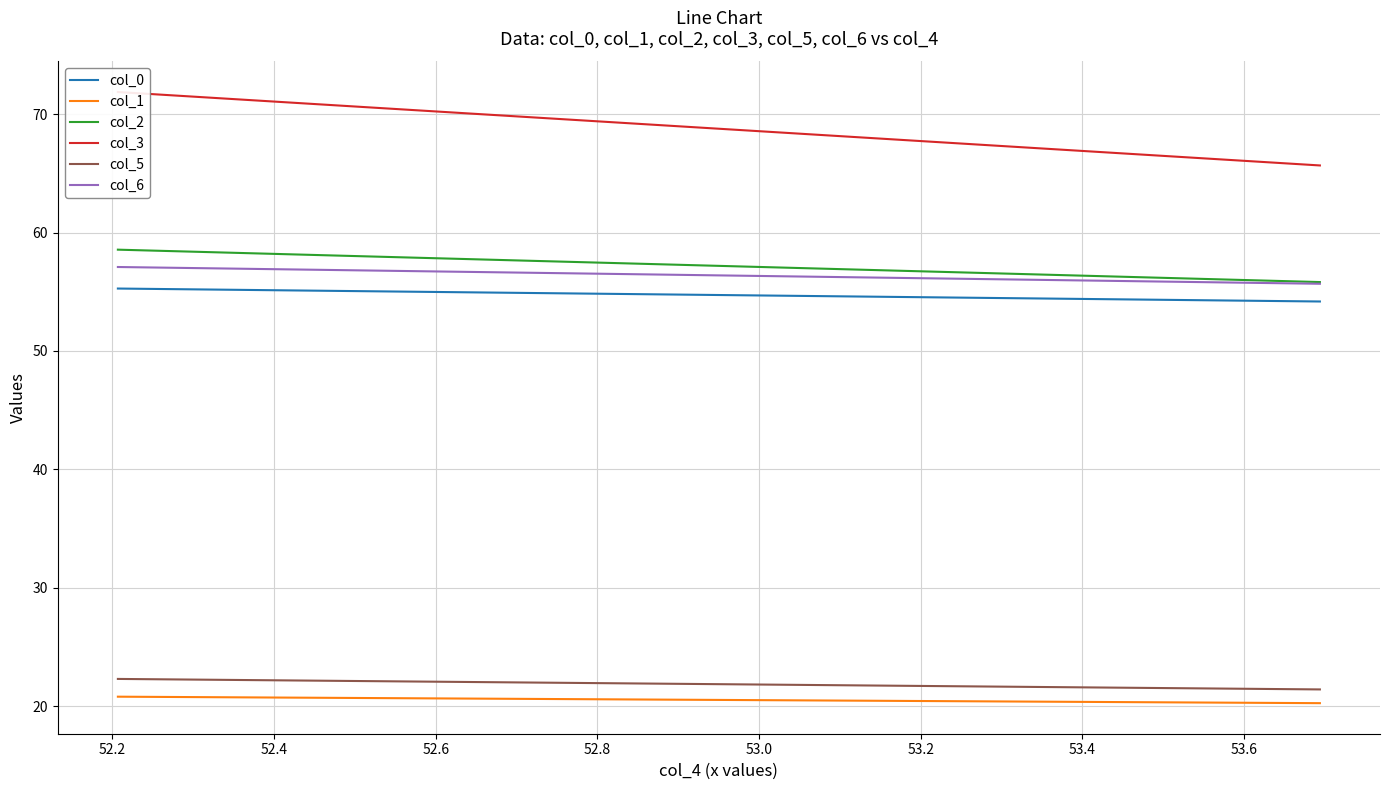

What is the smallest value displayed?

20.3